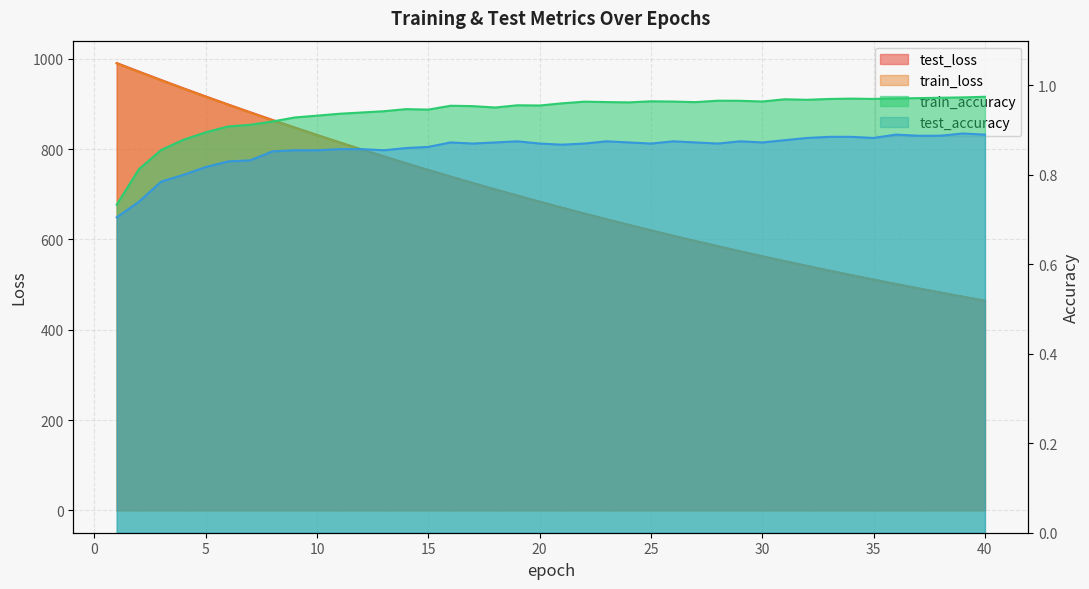

At which category is the sum across all series the highest?

1